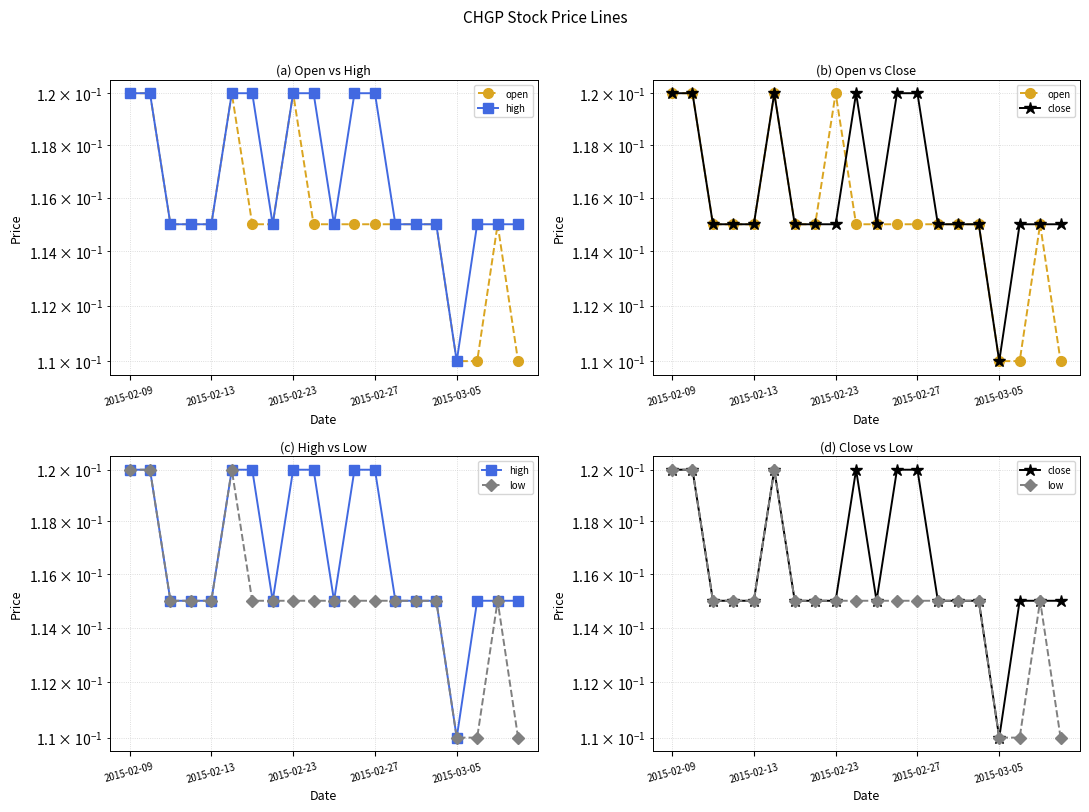

Is it true that low equals 0.2 at 2015-02-13?

False